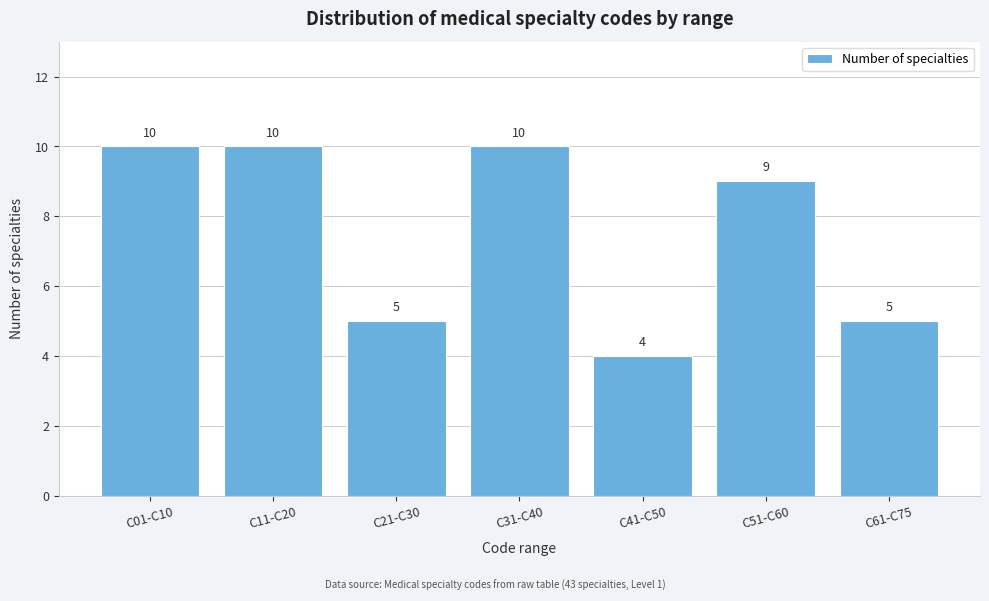

Reading left to right, transcribe all the data shown in this chart.

C01-C10=10	C11-C20=10	C21-C30=5	C31-C40=10	C41-C50=4	C51-C60=9	C61-C75=5